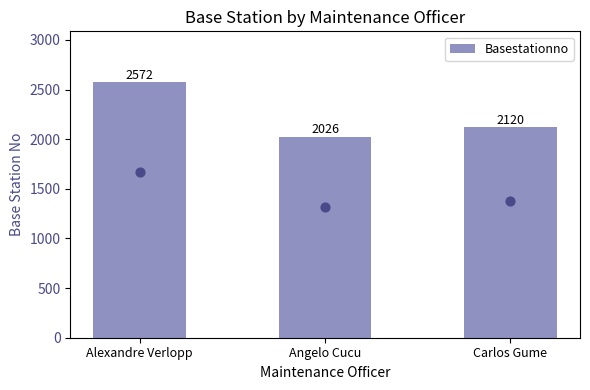

Approximately how many times larger is the value at Alexandre Verlopp compared to Angelo Cucu?

1.3